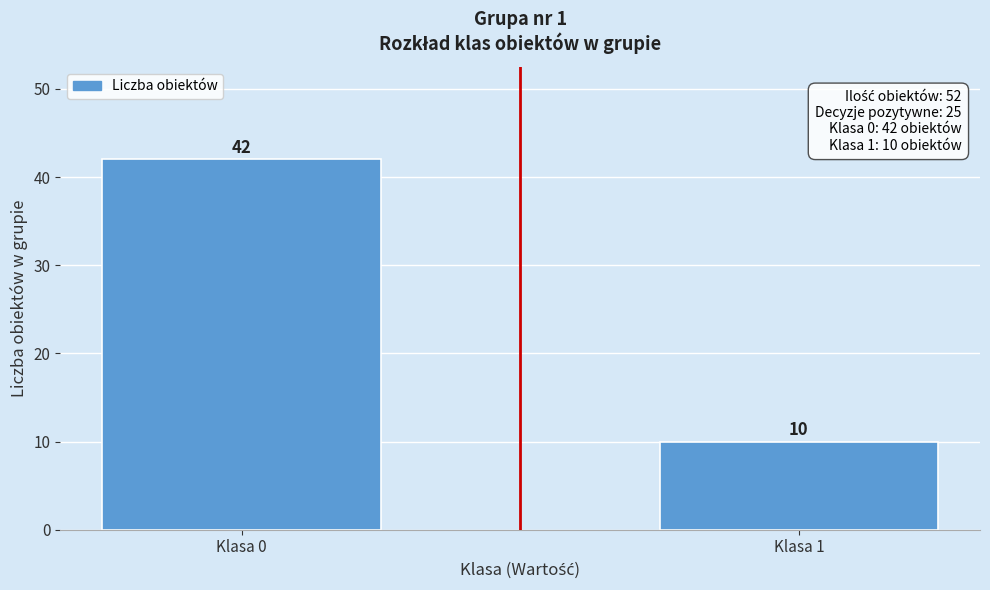

Reading left to right, list all the values displayed in this chart.

42	10